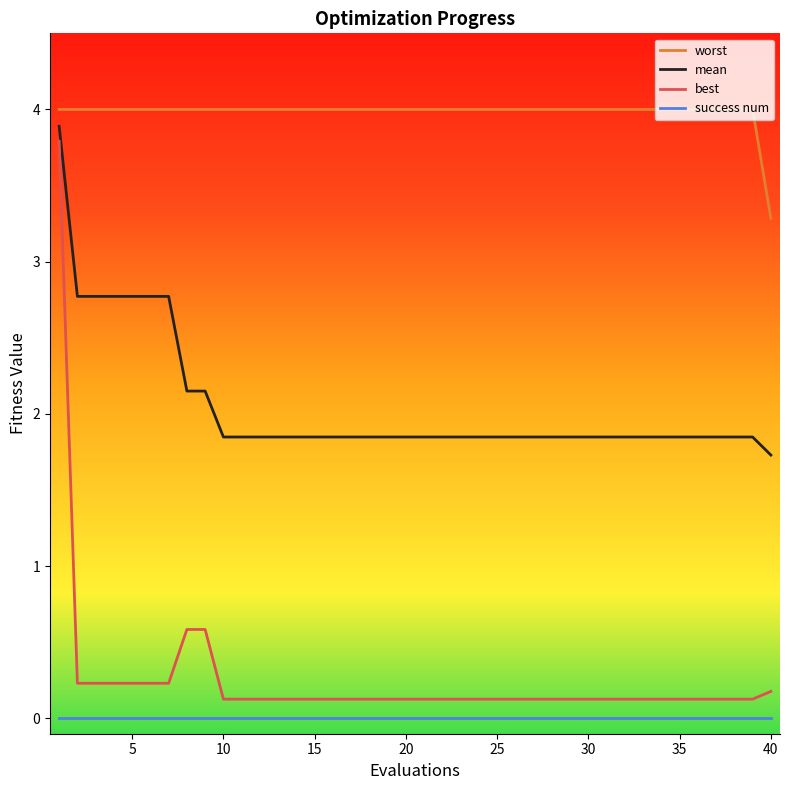

What is the lowest value of the worst series?

3.3